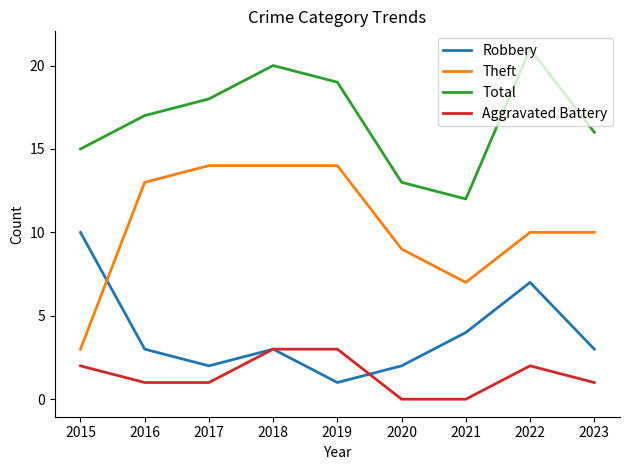

How many intersections are there between Robbery and Theft?

1